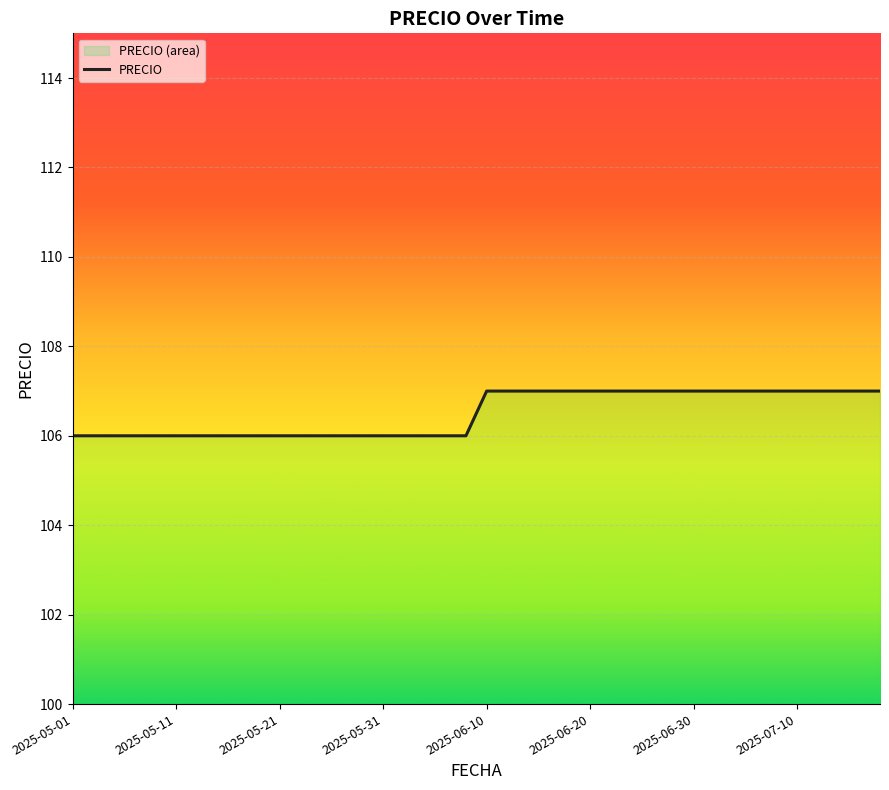

True or false: the data shows 106 at 2025-05-29.

True